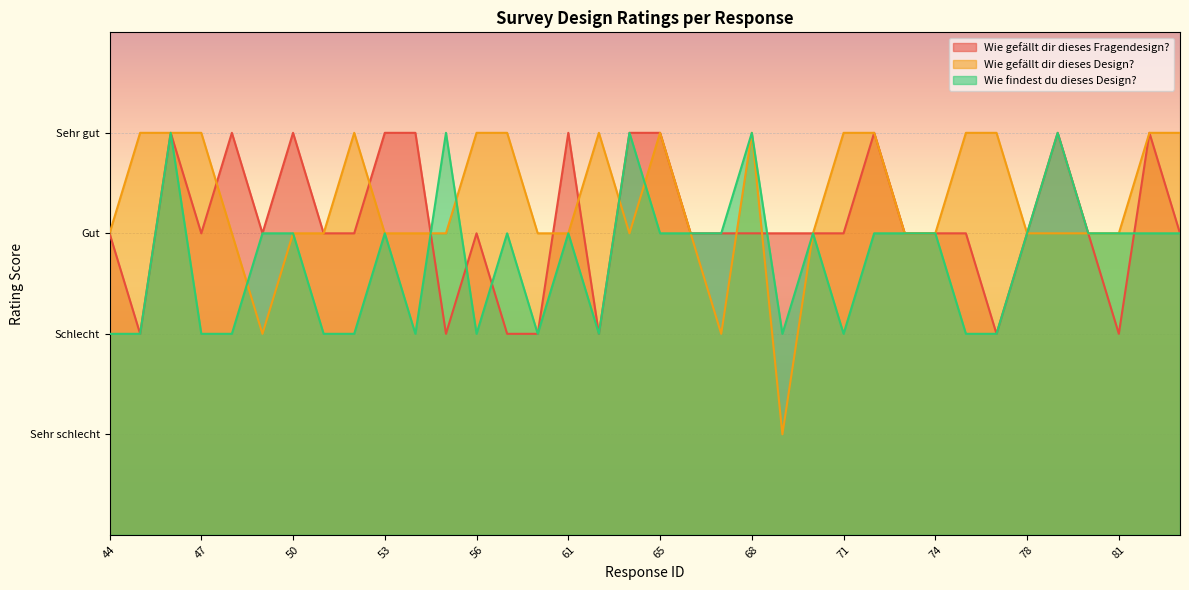

At which category is the sum across all series the highest?

46